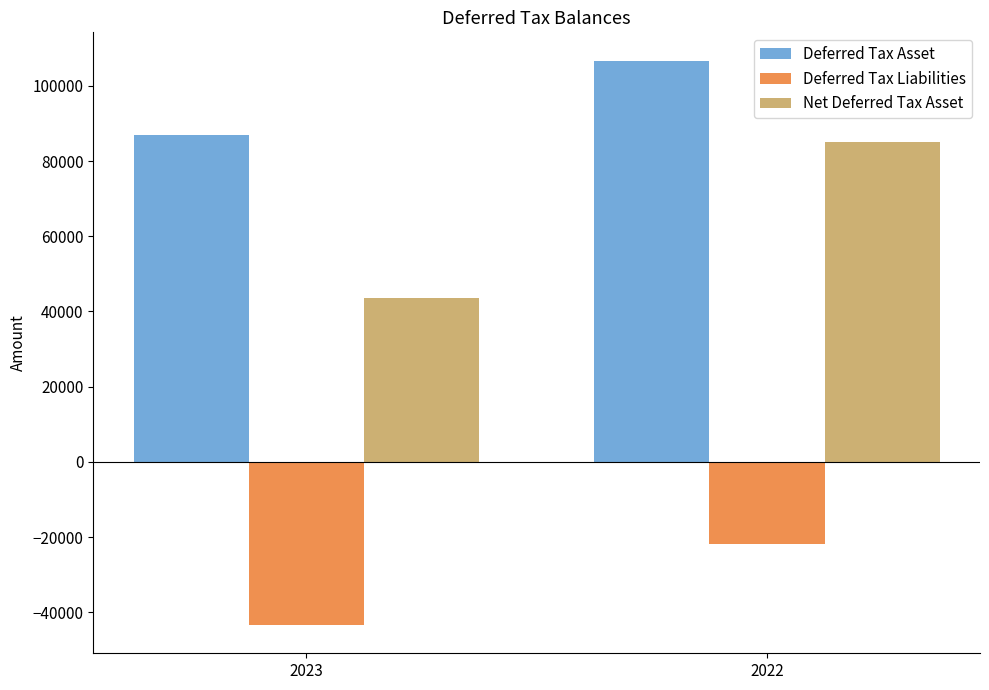

What is the sum of all Deferred Tax Asset values?

193736